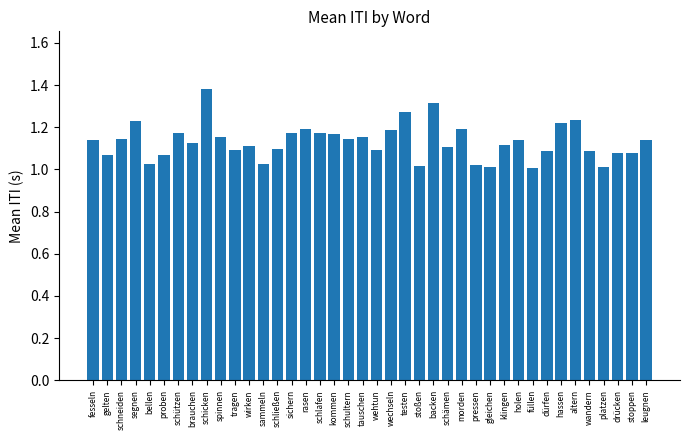

Is it true that the value at tauschen is 1.2?

True